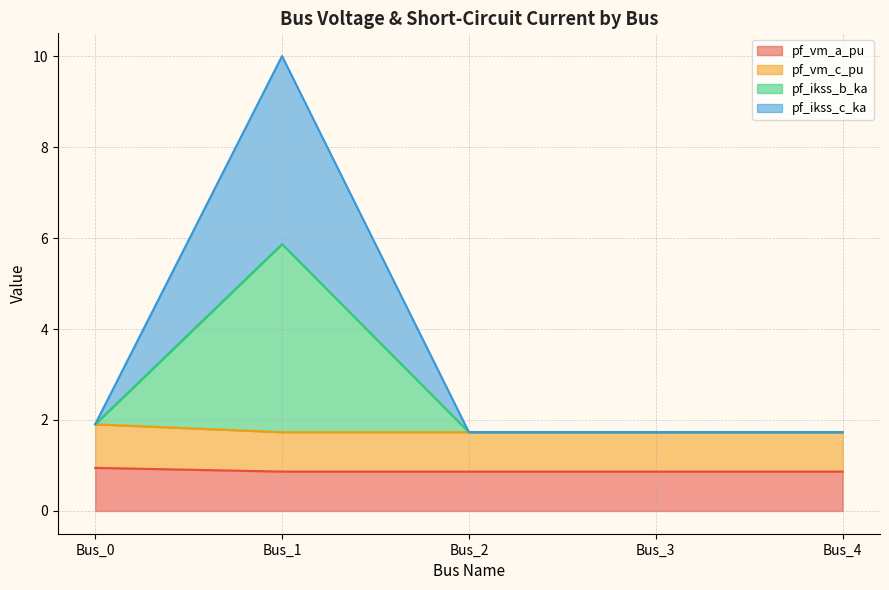

Which series has the largest total across all categories?

pf_ikss_b_ka